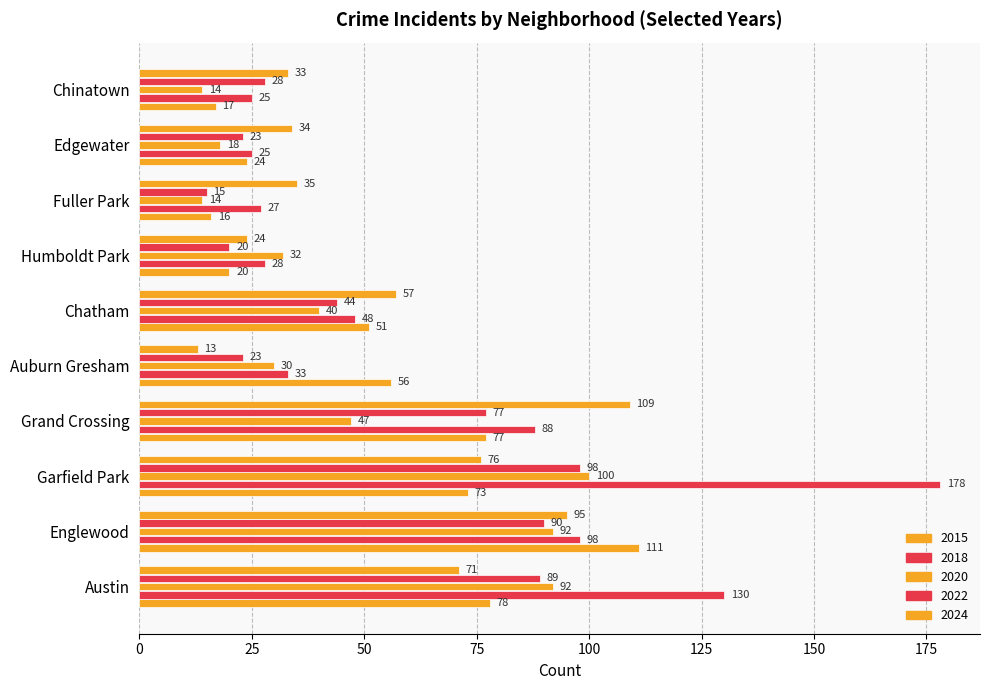

At how many categories does at least one series exceed 173?

1